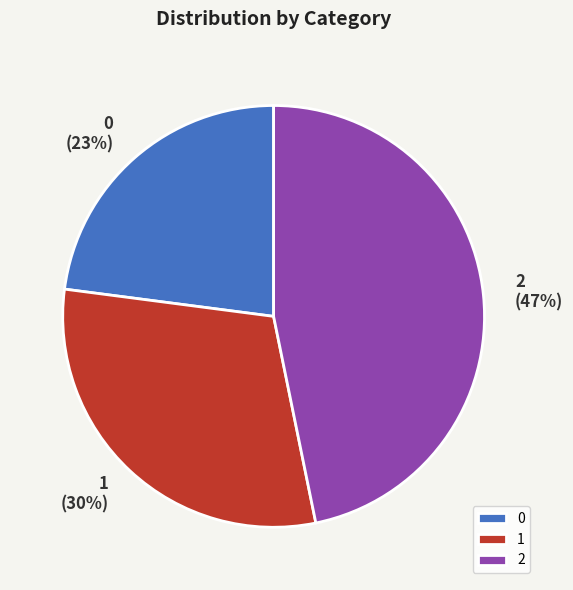

Which category has the biggest portion of the pie?

2